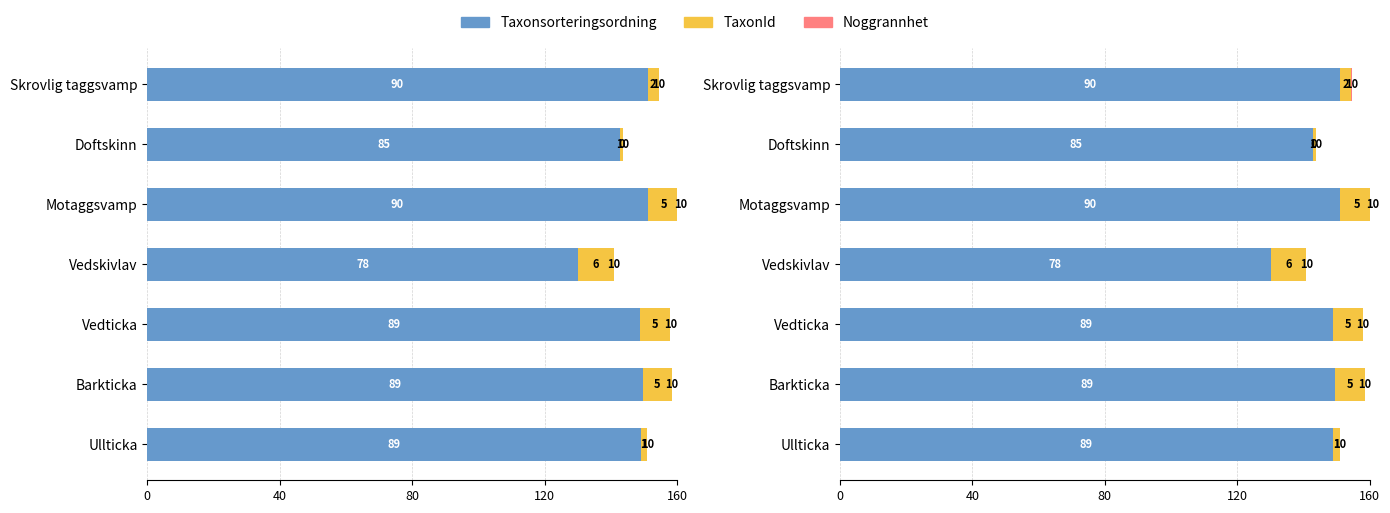

What is the difference between the second highest and second lowest values in the Taxonsorteringsordning series?

8.3